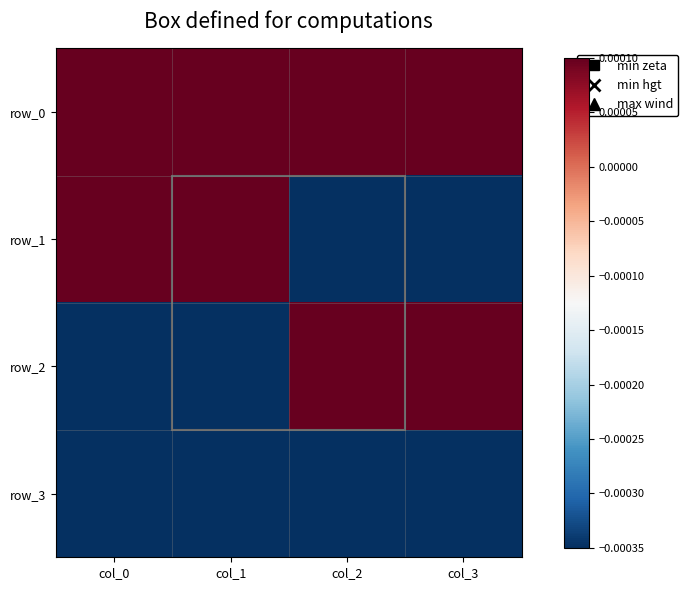

List the labels in order of row_0 value, largest first.

col_0, col_1, col_2, col_3